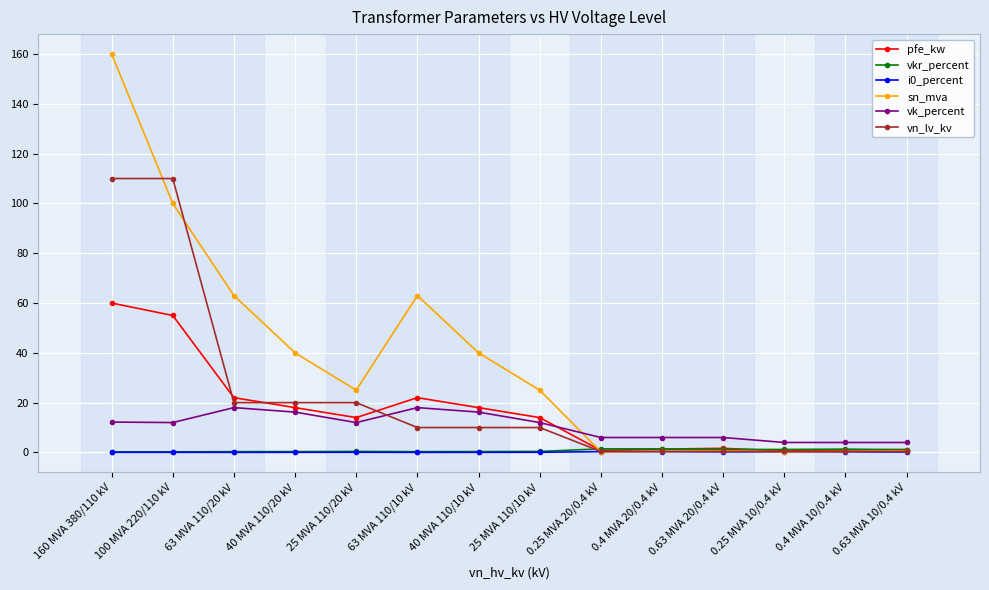

Is the value of pfe_kw at 40 MVA 110/10 kV greater than the value of sn_mva at 0.4 MVA 20/0.4 kV?

Yes